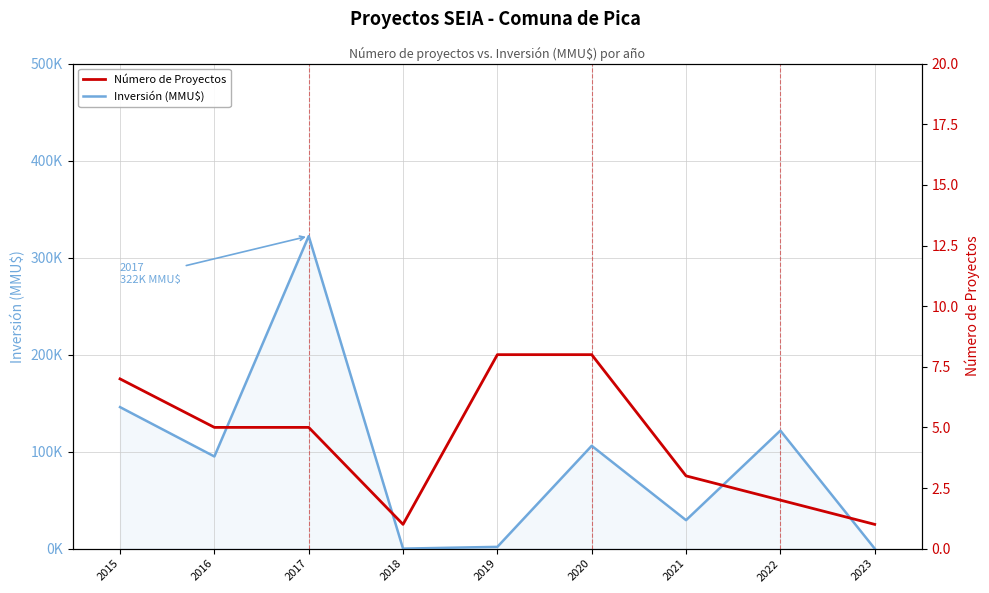

Which series has the widest spread of values?

Inversión (MMU$)